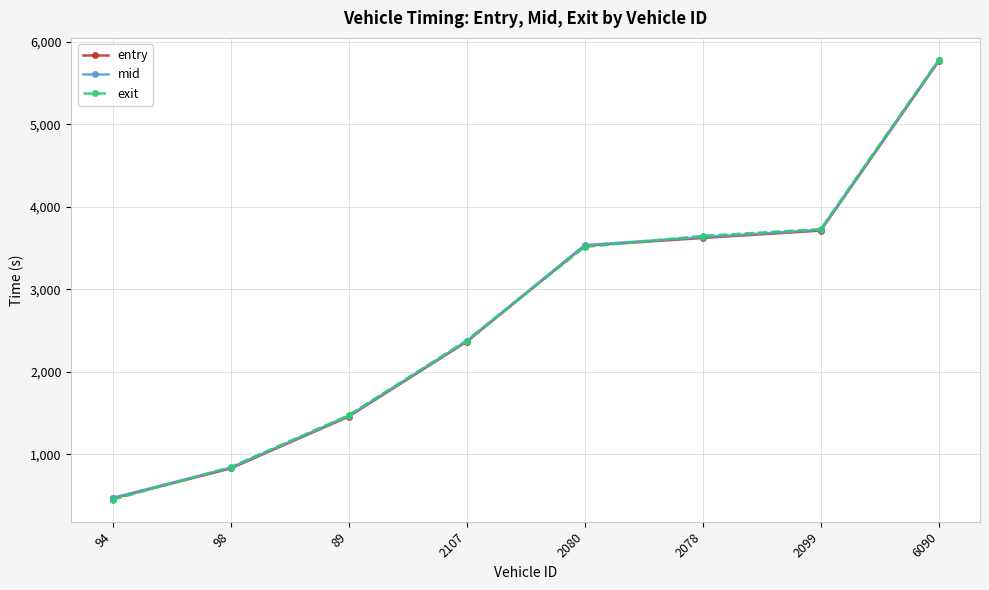

Where is entry nearest to the value 3115?

2080